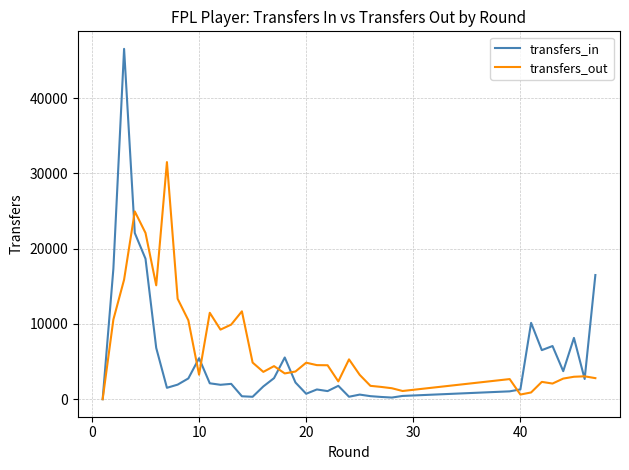

What is the difference between the second highest and minimum values in the transfers_in series?

22074